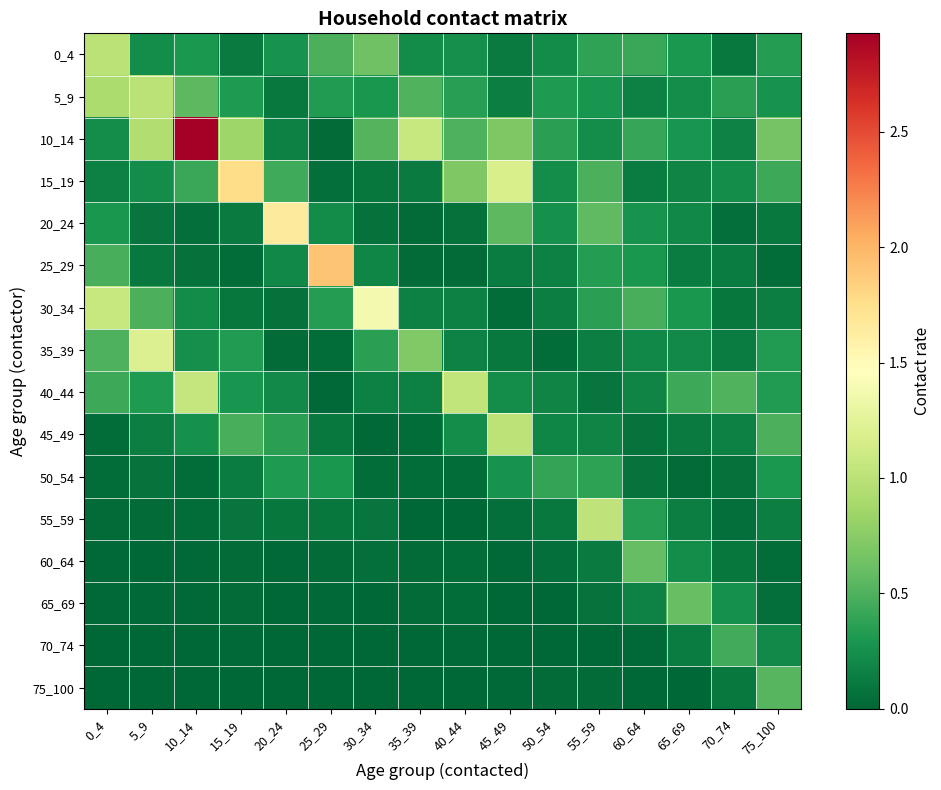

Reading left to right, list all the values displayed in this chart.

0_4: 0_4=1.0	5_9=0.2	10_14=0.3	15_19=0.1	20_24=0.3	25_29=0.5	30_34=0.6	35_39=0.2	40_44=0.2	45_49=0.1	50_54=0.2	55_59=0.4	60_64=0.4	65_69=0.3	70_74=0.1	75_100=0.3
5_9: 0_4=0.9	5_9=1.0	10_14=0.6	15_19=0.3	20_24=0.1	25_29=0.3	30_34=0.3	35_39=0.5	40_44=0.3	45_49=0.1	50_54=0.3	55_59=0.3	60_64=0.1	65_69=0.2	70_74=0.4	75_100=0.3
10_14: 0_4=0.2	5_9=0.9	10_14=2.9	15_19=0.9	20_24=0.2	25_29=0.0	30_34=0.5	35_39=1.1	40_44=0.5	45_49=0.7	50_54=0.4	55_59=0.2	60_64=0.4	65_69=0.3	70_74=0.2	75_100=0.7
15_19: 0_4=0.2	5_9=0.2	10_14=0.4	15_19=1.8	20_24=0.4	25_29=0.1	30_34=0.1	35_39=0.1	40_44=0.7	45_49=1.2	50_54=0.2	55_59=0.5	60_64=0.1	65_69=0.2	70_74=0.2	75_100=0.4
20_24: 0_4=0.3	5_9=0.1	10_14=0.1	15_19=0.1	20_24=1.7	25_29=0.2	30_34=0.1	35_39=0.0	40_44=0.1	45_49=0.6	50_54=0.3	55_59=0.6	60_64=0.3	65_69=0.2	70_74=0.1	75_100=0.1
25_29: 0_4=0.5	5_9=0.1	10_14=0.1	15_19=0.0	20_24=0.2	25_29=1.9	30_34=0.2	35_39=0.0	40_44=0.0	45_49=0.1	50_54=0.2	55_59=0.3	60_64=0.3	65_69=0.1	70_74=0.1	75_100=0.0
30_34: 0_4=1.1	5_9=0.5	10_14=0.2	15_19=0.1	20_24=0.1	25_29=0.3	30_34=1.4	35_39=0.2	40_44=0.1	45_49=0.0	50_54=0.1	55_59=0.4	60_64=0.5	65_69=0.3	70_74=0.1	75_100=0.1
35_39: 0_4=0.5	5_9=1.2	10_14=0.3	15_19=0.3	20_24=0.0	25_29=0.0	30_34=0.4	35_39=0.7	40_44=0.2	45_49=0.1	50_54=0.0	55_59=0.1	60_64=0.2	65_69=0.2	70_74=0.1	75_100=0.3
40_44: 0_4=0.4	5_9=0.3	10_14=1.1	15_19=0.3	20_24=0.2	25_29=0.0	30_34=0.2	35_39=0.2	40_44=1.0	45_49=0.2	50_54=0.2	55_59=0.1	60_64=0.2	65_69=0.4	70_74=0.5	75_100=0.3
45_49: 0_4=0.0	5_9=0.1	10_14=0.3	15_19=0.5	20_24=0.4	25_29=0.1	30_34=0.0	35_39=0.0	40_44=0.2	45_49=1.0	50_54=0.2	55_59=0.2	60_64=0.1	65_69=0.1	70_74=0.2	75_100=0.5
50_54: 0_4=0.0	5_9=0.1	10_14=0.0	15_19=0.1	20_24=0.3	25_29=0.3	30_34=0.0	35_39=0.0	40_44=0.0	45_49=0.3	50_54=0.4	55_59=0.4	60_64=0.1	65_69=0.0	70_74=0.1	75_100=0.3
55_59: 0_4=0.0	5_9=0.0	10_14=0.0	15_19=0.1	20_24=0.1	25_29=0.1	30_34=0.1	35_39=0.0	40_44=0.0	45_49=0.0	50_54=0.1	55_59=1.0	60_64=0.3	65_69=0.1	70_74=0.0	75_100=0.1
60_64: 0_4=0.0	5_9=0.0	10_14=0.0	15_19=0.0	20_24=0.0	25_29=0.0	30_34=0.1	35_39=0.0	40_44=0.0	45_49=0.0	50_54=0.0	55_59=0.1	60_64=0.6	65_69=0.2	70_74=0.1	75_100=0.0
65_69: 0_4=0.0	5_9=0.0	10_14=0.0	15_19=0.0	20_24=0.0	25_29=0.0	30_34=0.0	35_39=0.0	40_44=0.0	45_49=0.0	50_54=0.0	55_59=0.1	60_64=0.2	65_69=0.6	70_74=0.3	75_100=0.0
70_74: 0_4=0.0	5_9=0.0	10_14=0.0	15_19=0.0	20_24=0.0	25_29=0.0	30_34=0.0	35_39=0.0	40_44=0.0	45_49=0.0	50_54=0.0	55_59=0.0	60_64=0.0	65_69=0.1	70_74=0.5	75_100=0.2
75_100: 0_4=0.0	5_9=0.0	10_14=0.0	15_19=0.0	20_24=0.0	25_29=0.0	30_34=0.0	35_39=0.0	40_44=0.0	45_49=0.0	50_54=0.0	55_59=0.0	60_64=0.0	65_69=0.0	70_74=0.1	75_100=0.5